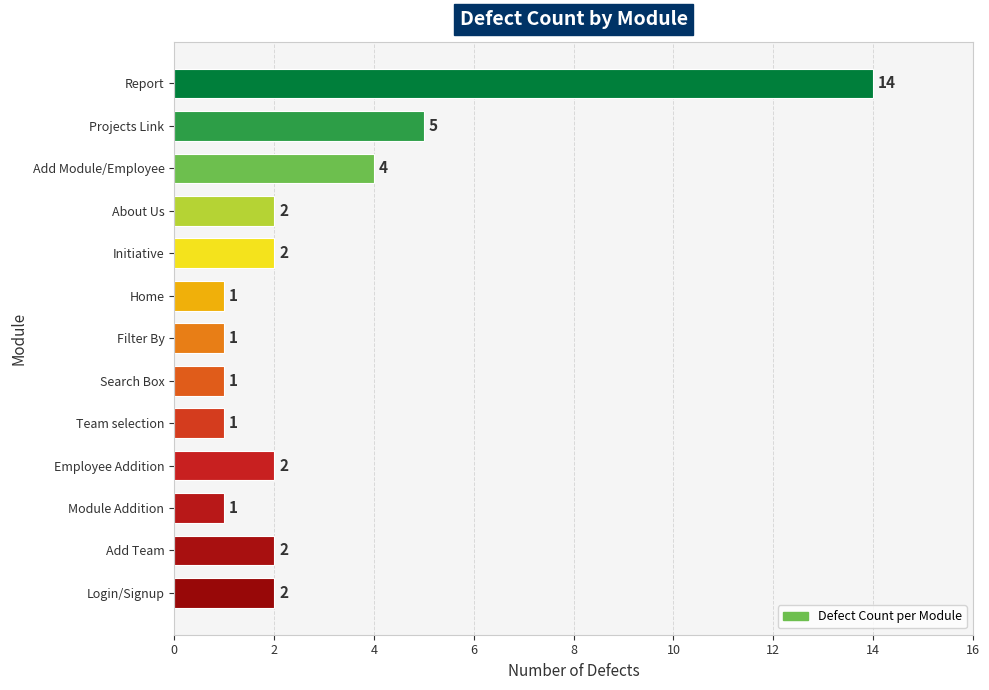

Reading top to bottom, transcribe all the data shown in this chart.

Report=14	Projects Link=5	Add Module/Employee=4	About Us=2	Initiative=2	Home=1	Filter By=1	Search Box=1	Team selection=1	Employee Addition=2	Module Addition=1	Add Team=2	Login/Signup=2